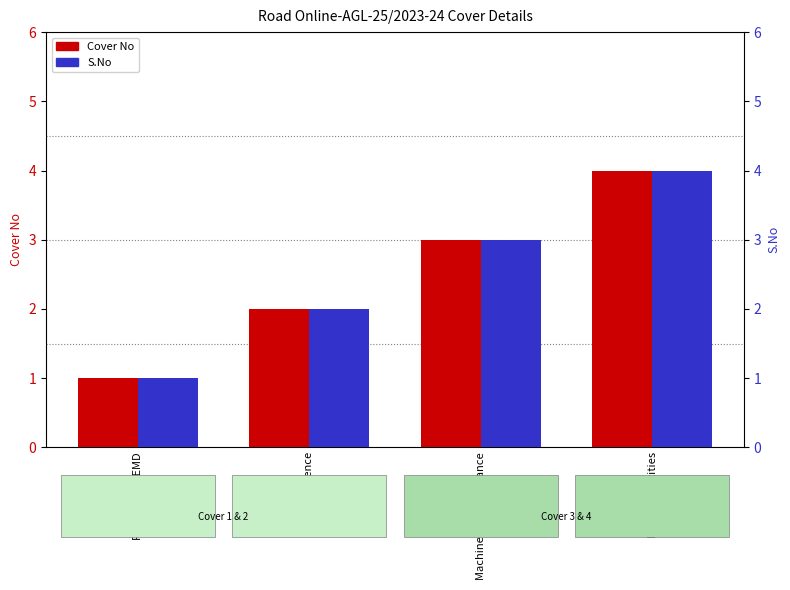

Does the chart contain any negative values?

No